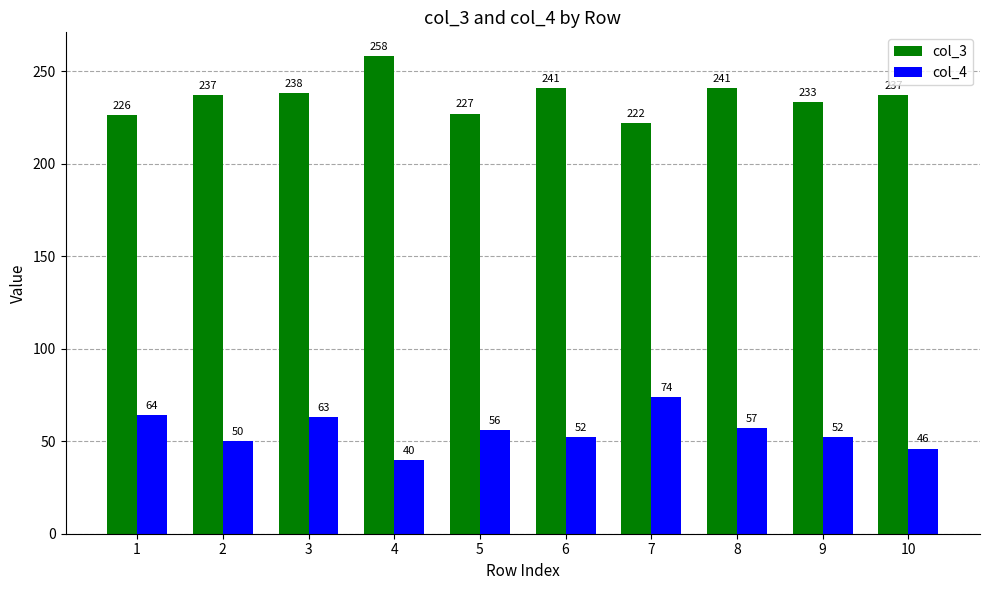

At which label is col_4 closest to 57?

8